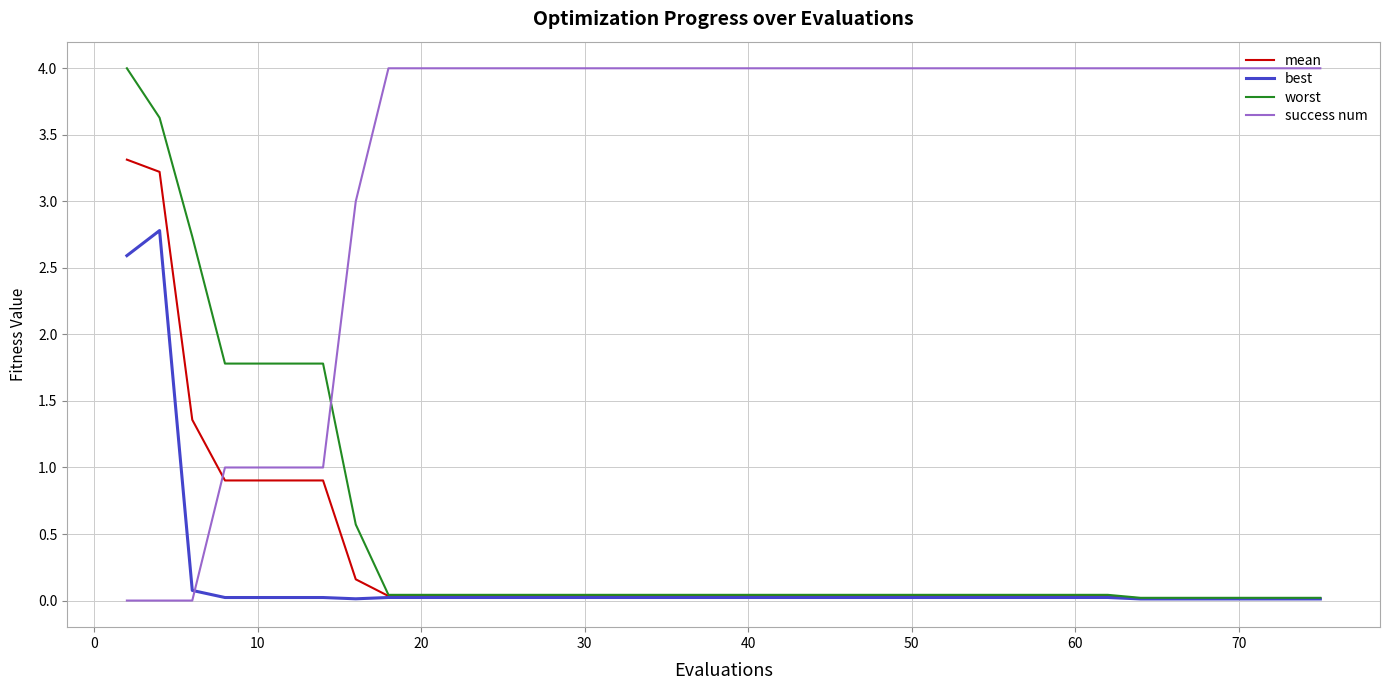

What is the maximum value for best?

2.8